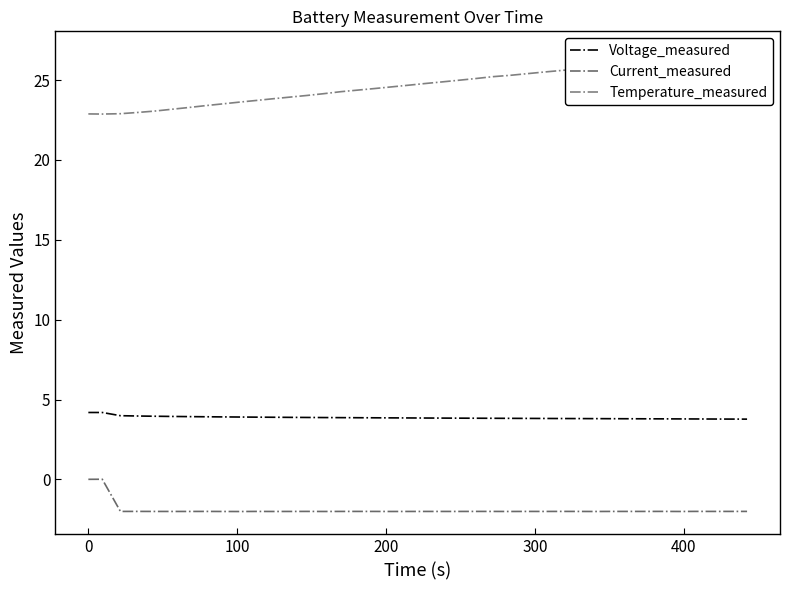

How many interior local peaks does the Voltage_measured series have?

1